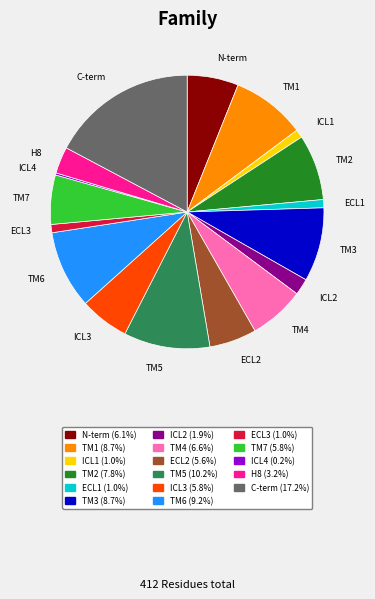

Is it true that ICL1 is 11% of the pie?

False